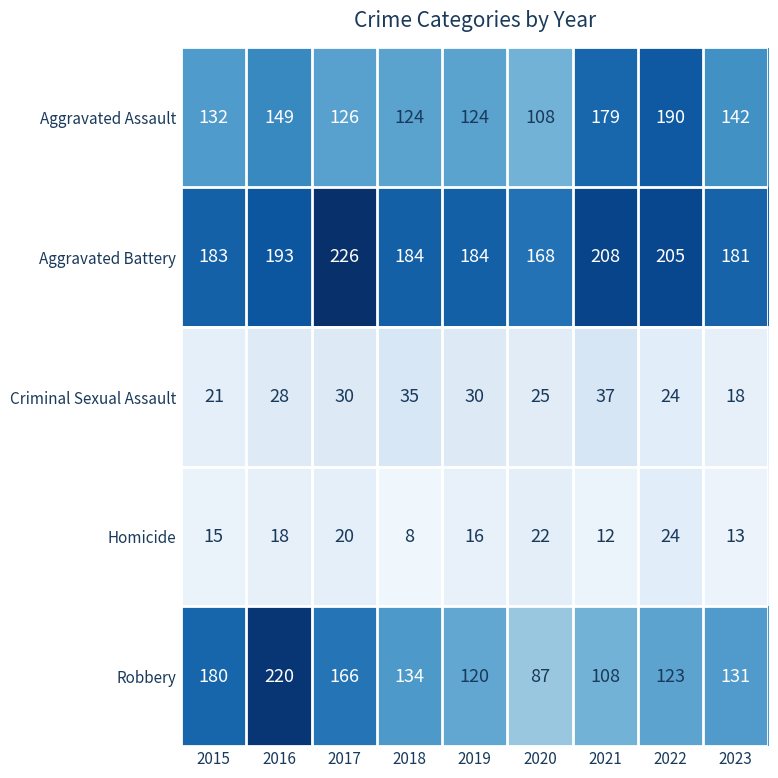

True or false: Robbery has a value of 220 at 2016.

True